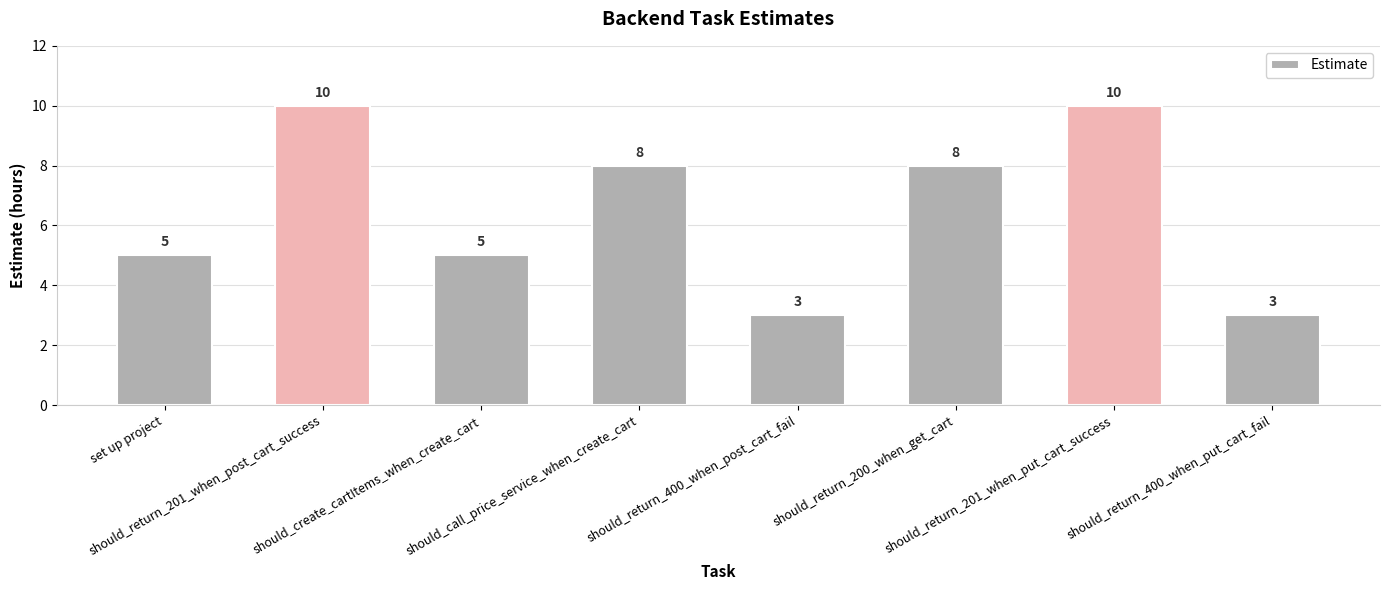

What is the sum of all values?

52